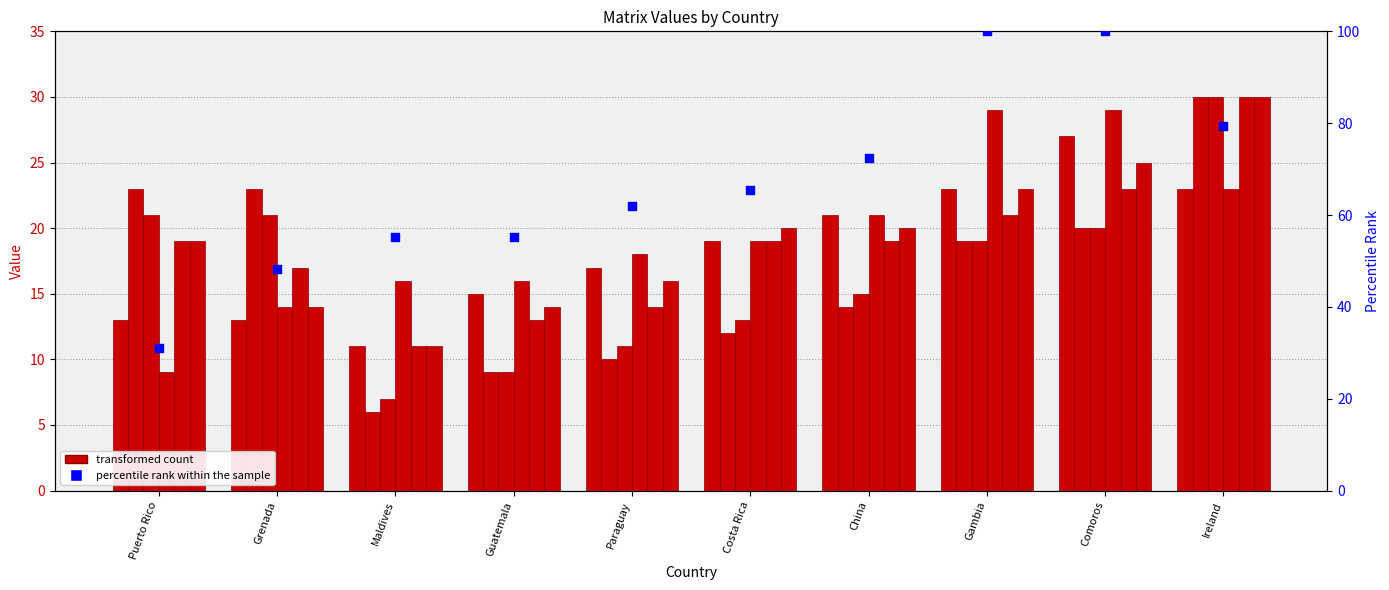

What is the total value across all series at Paraguay?

86